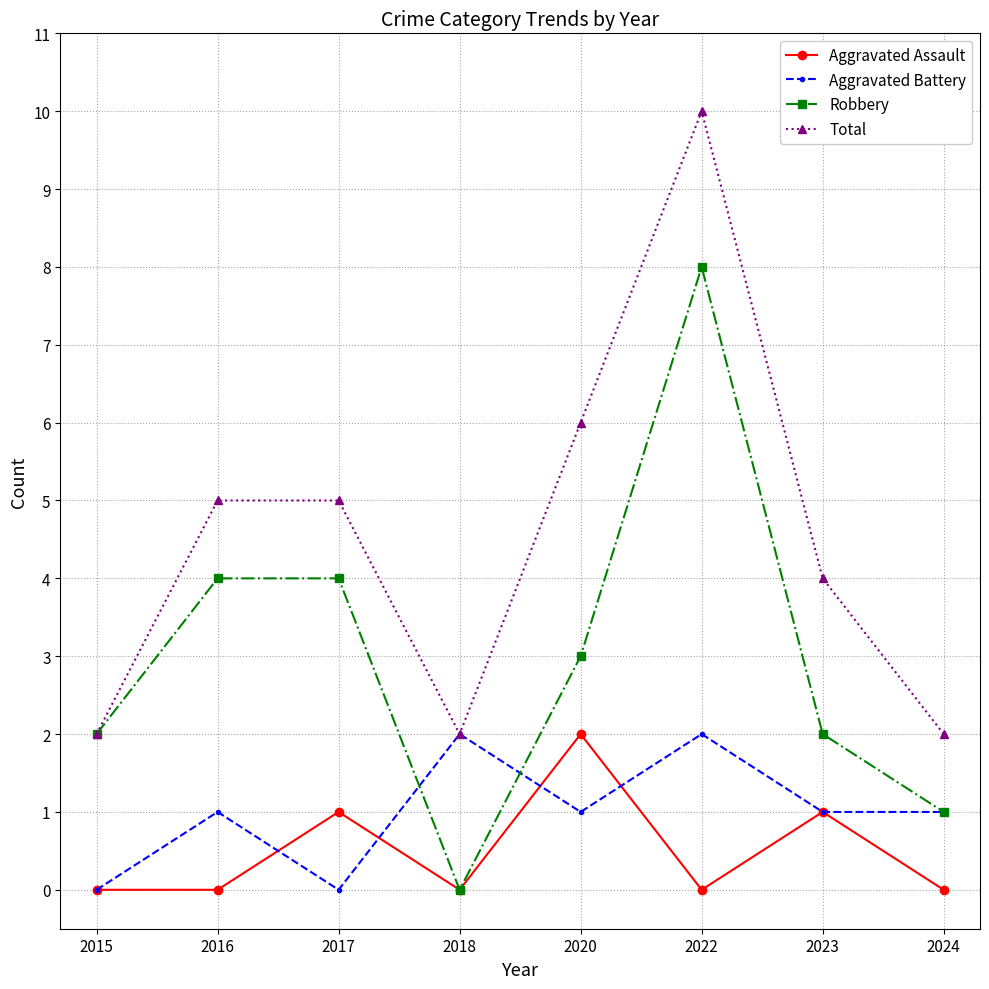

Count the Total values in the range 2 to 6.

7